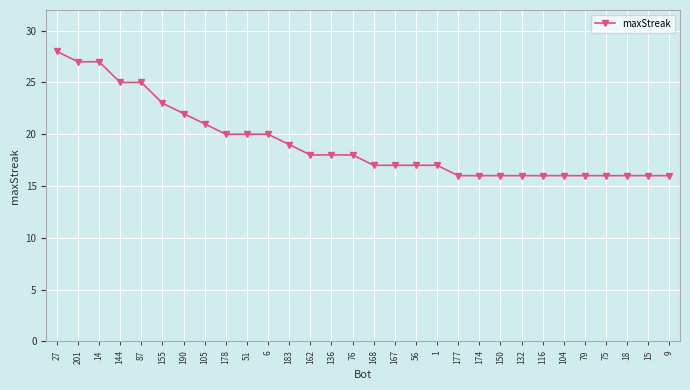

What is the value of the 9th point from the left?

20